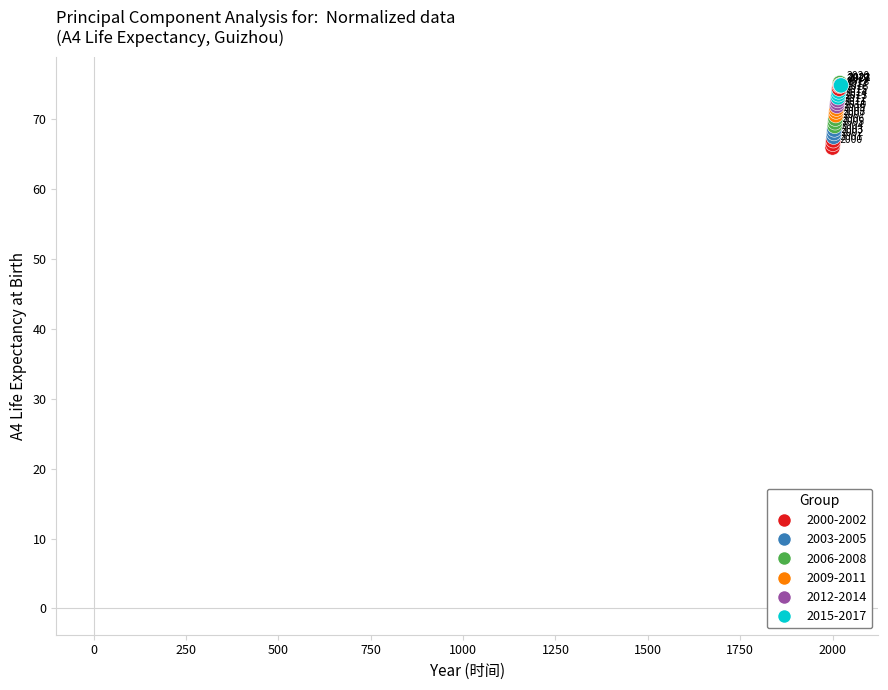

What Y value in the scatter plot is closest to 70?

70.1